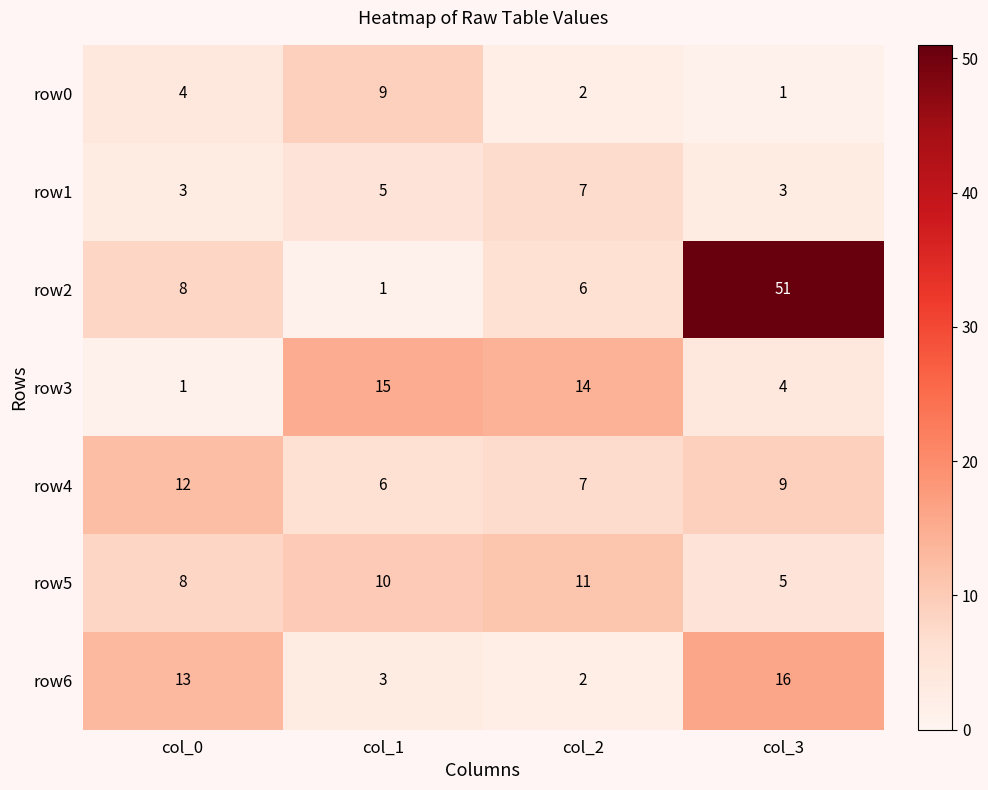

What is the difference between the maximum and minimum values in the row6 series?

14